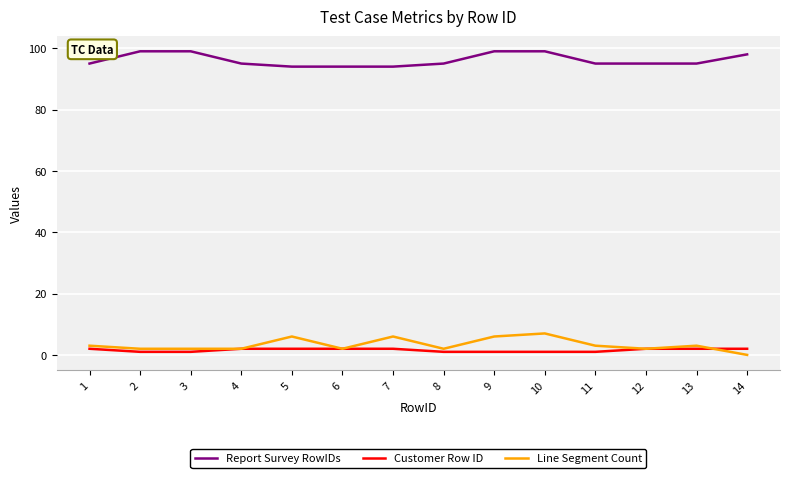

Which series has the widest spread of values?

Line Segment Count